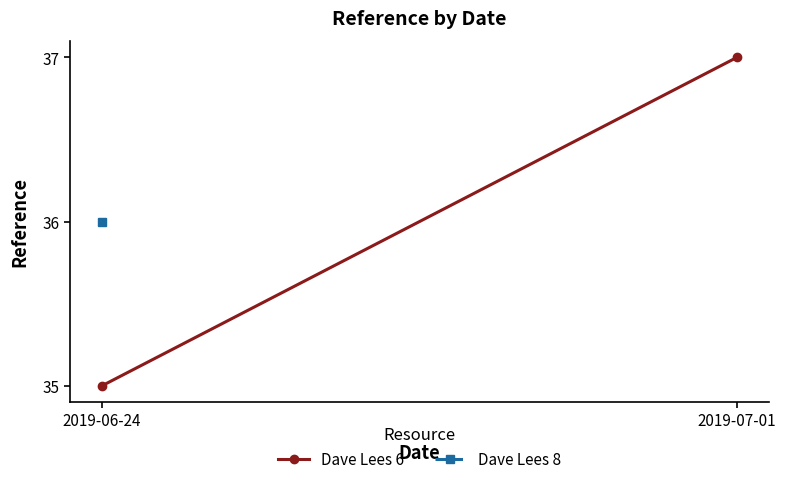

What is the difference between the maximum and minimum values?

2